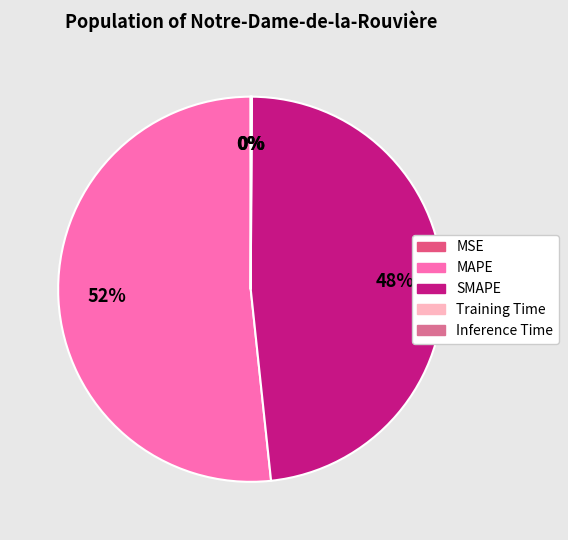

Is it true that SMAPE is 48% of the pie?

True